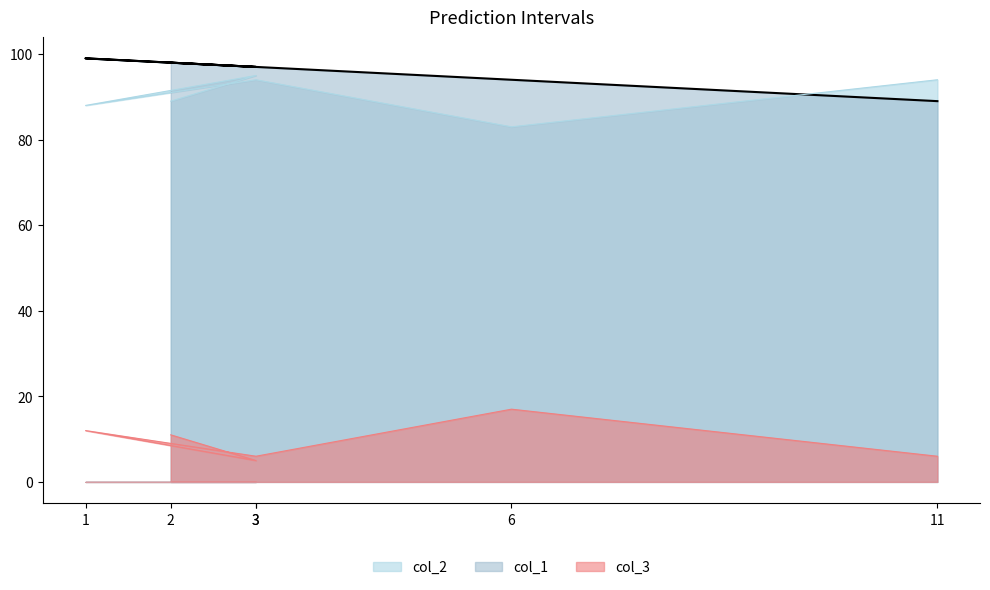

How many series are shown in this chart?

3